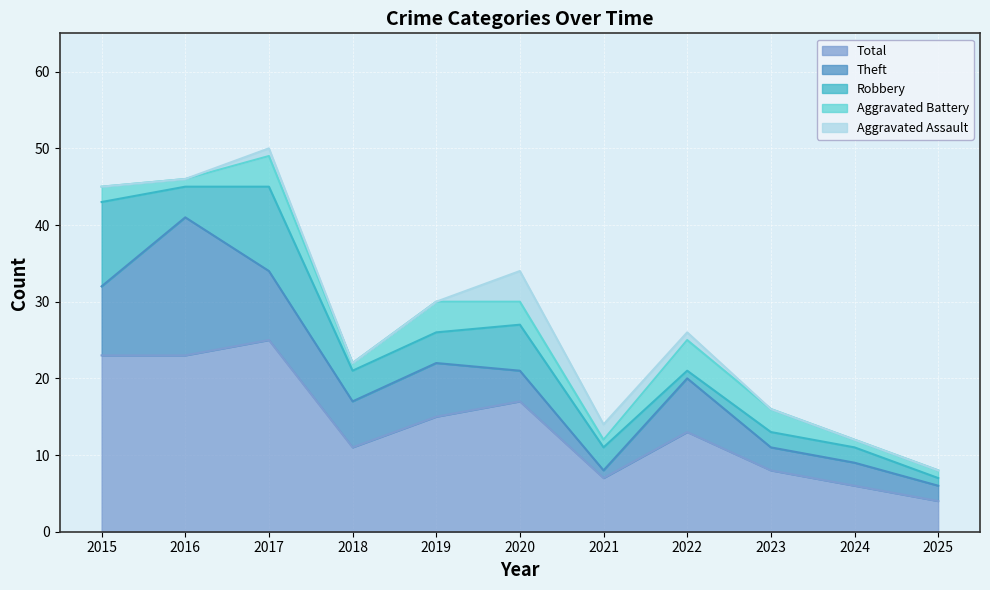

Rank the categories by Aggravated Battery value from highest to lowest.

2017, 2019, 2022, 2020, 2023, 2015, 2016, 2018, 2021, 2024, 2025